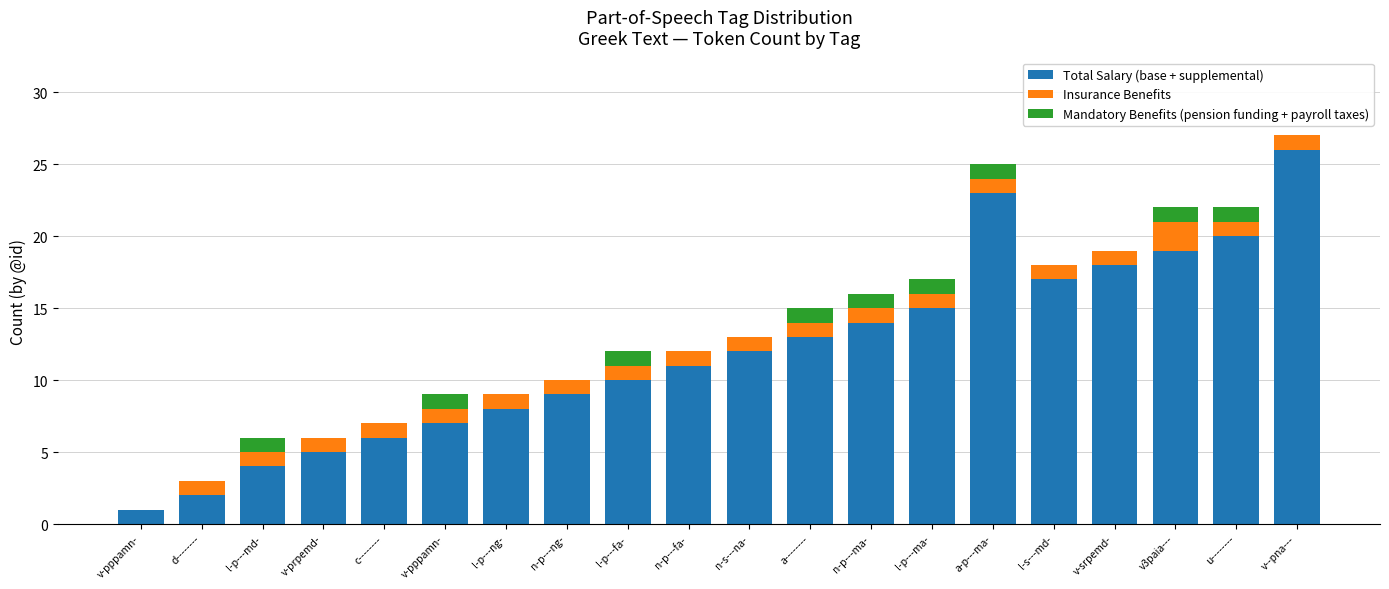

Are the bars grouped side by side (vs. stacked)?

No